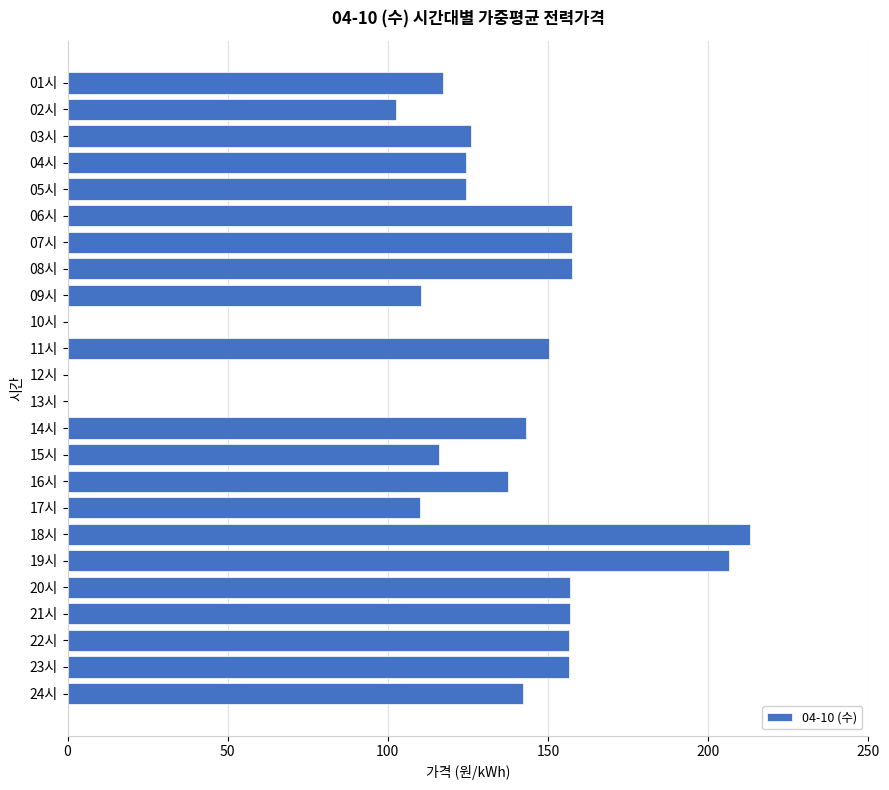

True or false: the data shows 142.3 at 24시.

True